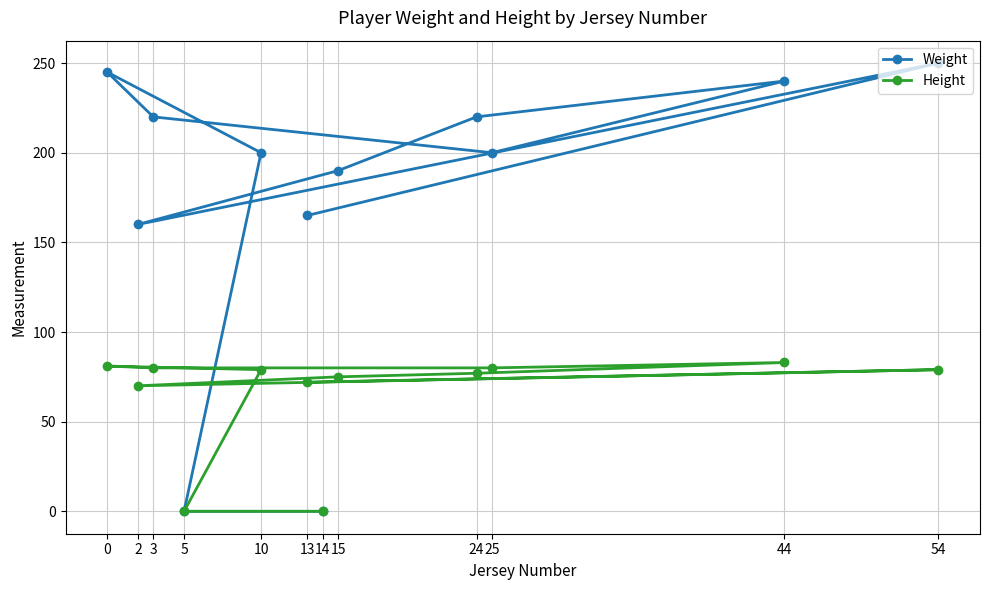

List the series in order of their peak value, lowest first.

Height, Weight